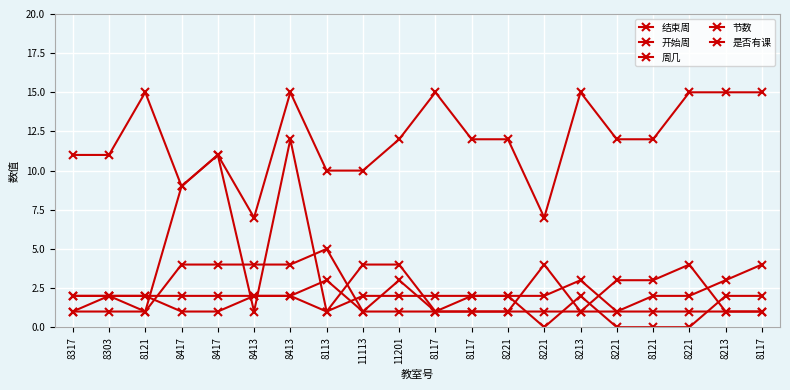

What is the label of the 14th point from the right?

8413